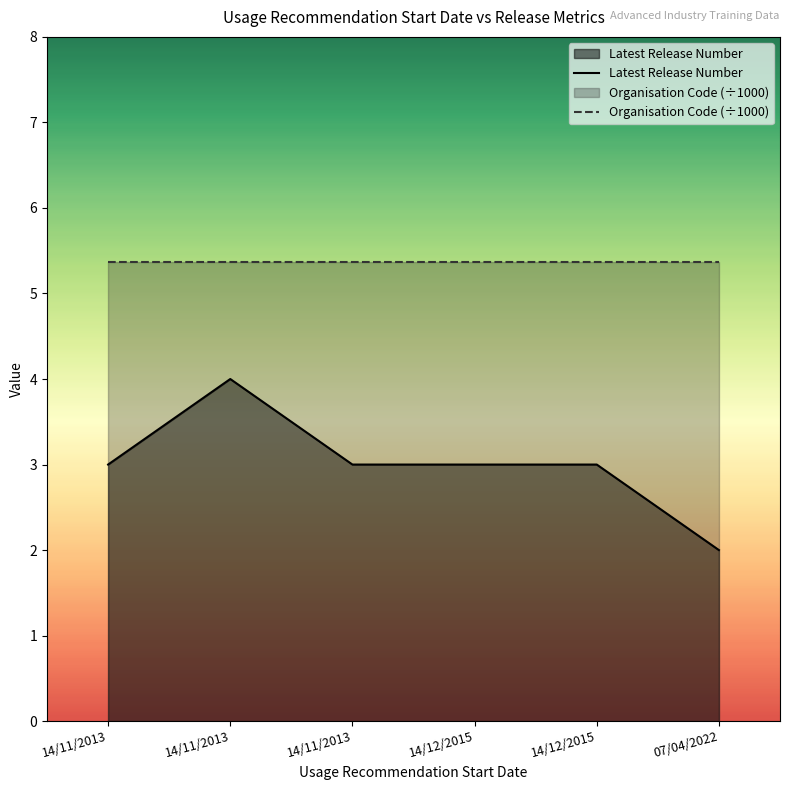

True or false: Organisation Code (÷1000) has more than 0 interior local peaks.

False